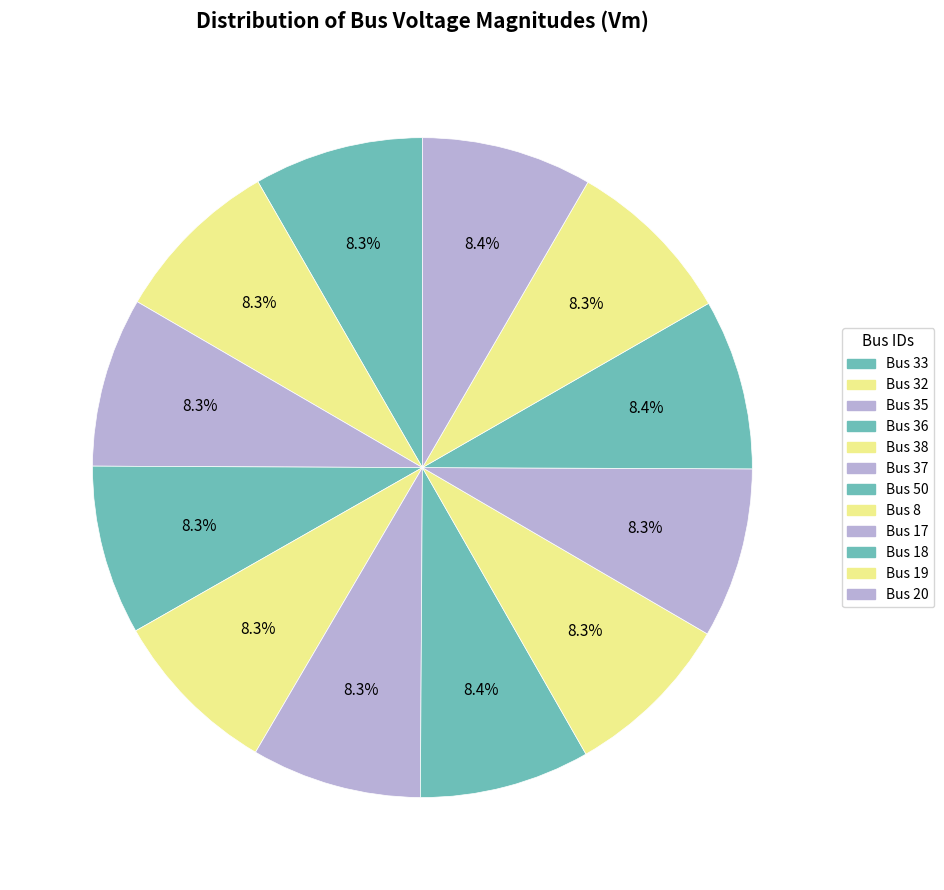

To the nearest percent, what percentage of the pie is Bus 17?

8%